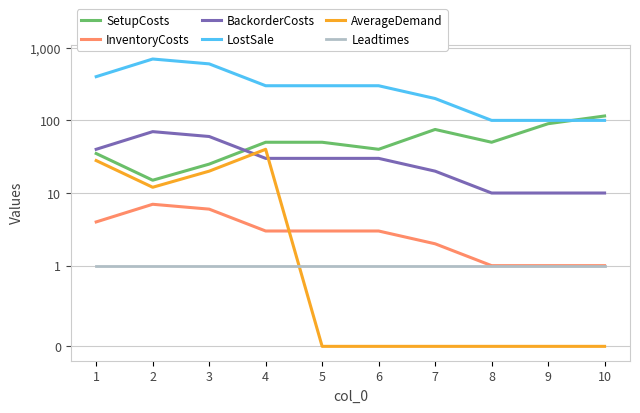

What is the sum of the SetupCosts values at 3 and 6?

65